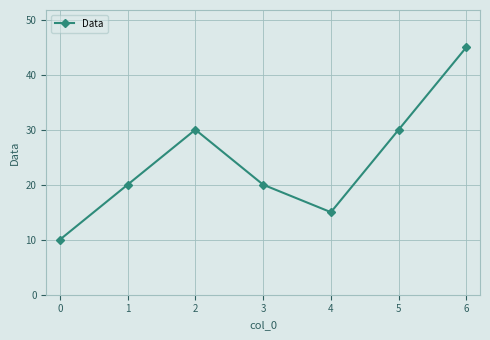

Is this an area chart (filled region under the line)?

No